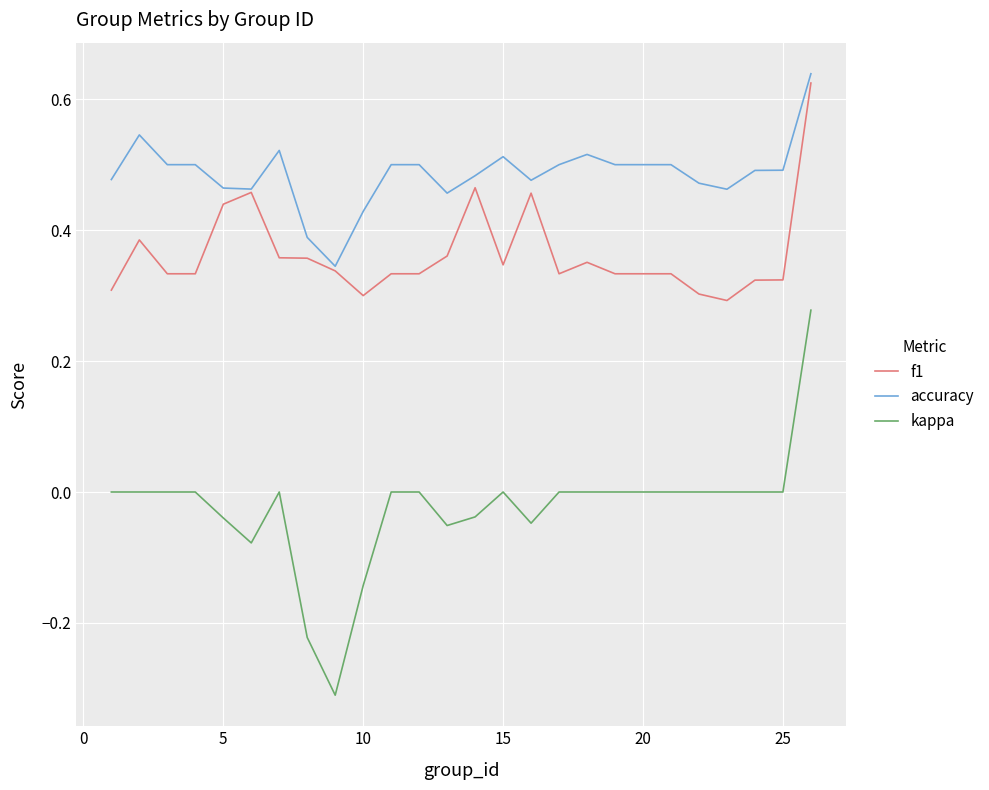

True or false: accuracy and kappa cross at least once.

False